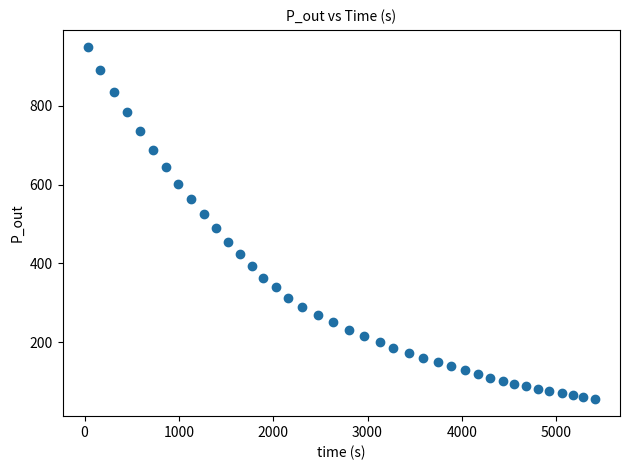

What is the range of Y values (max minus min)?

890.1